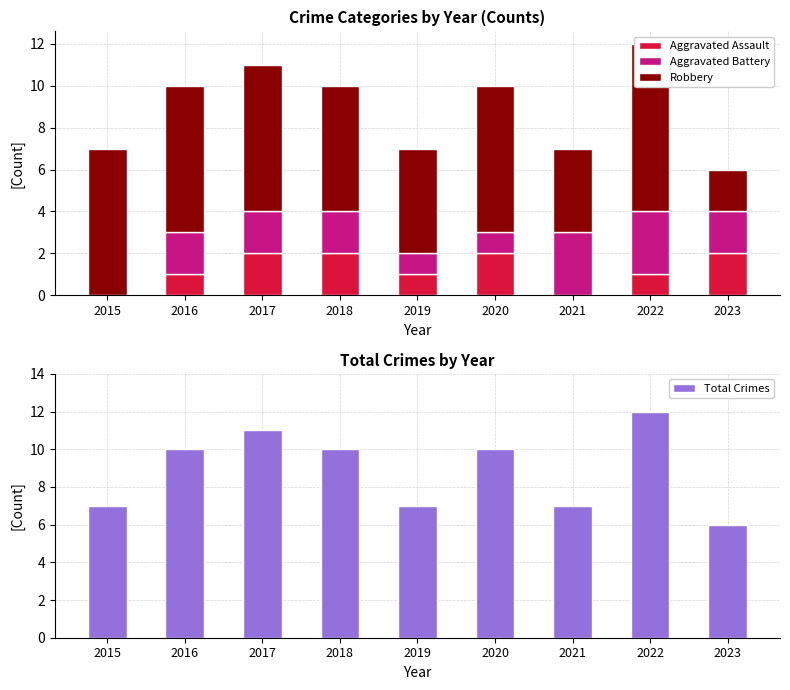

Is the value of Total Crimes at 2022 greater than the value of Robbery at 2016?

Yes